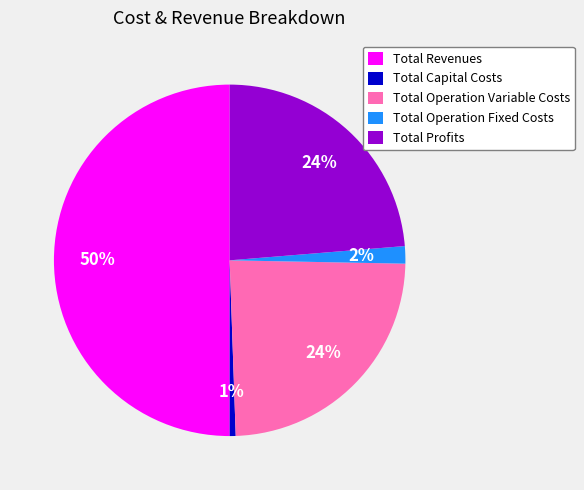

Does Total Operation Fixed Costs account for over 50% of the chart?

No